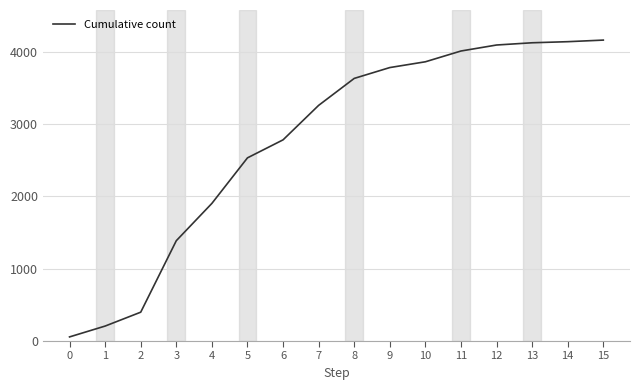

Which has a higher value, 9 or 1?

9